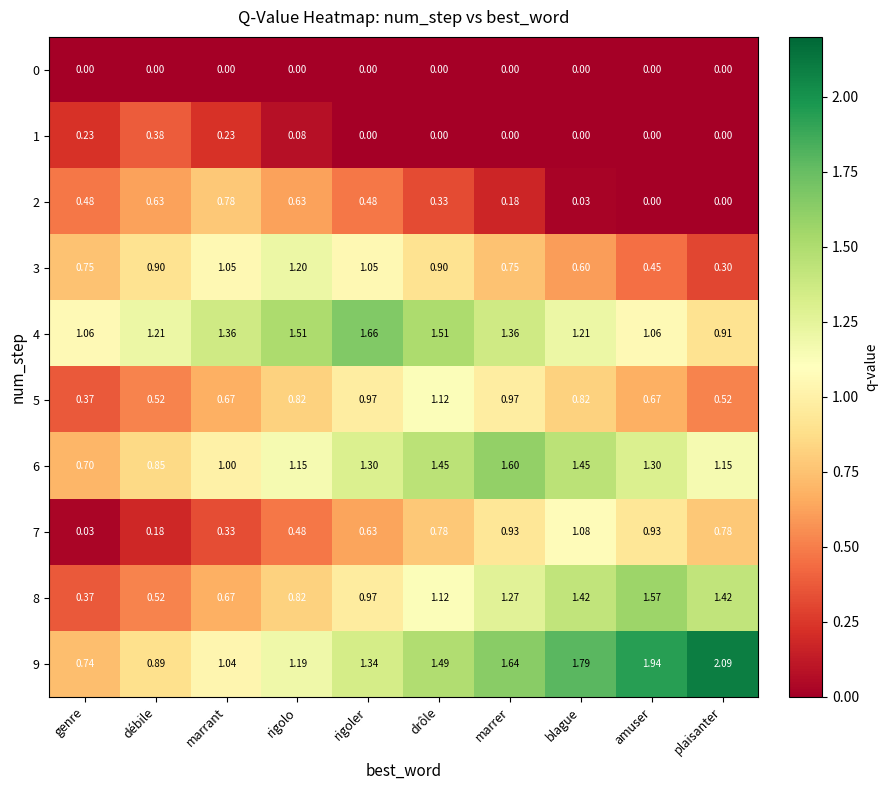

List the labels in order of 9 value, largest first.

plaisanter, amuser, blague, marrer, drôle, rigoler, rigolo, marrant, débile, genre